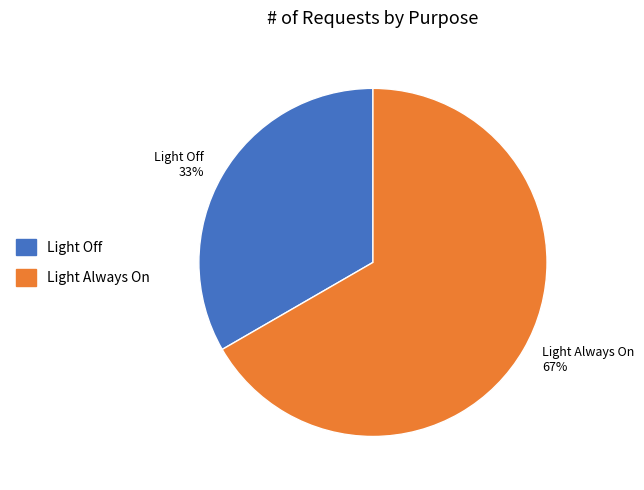

Is the sum of Light Off and Light Always On greater than half?

Yes